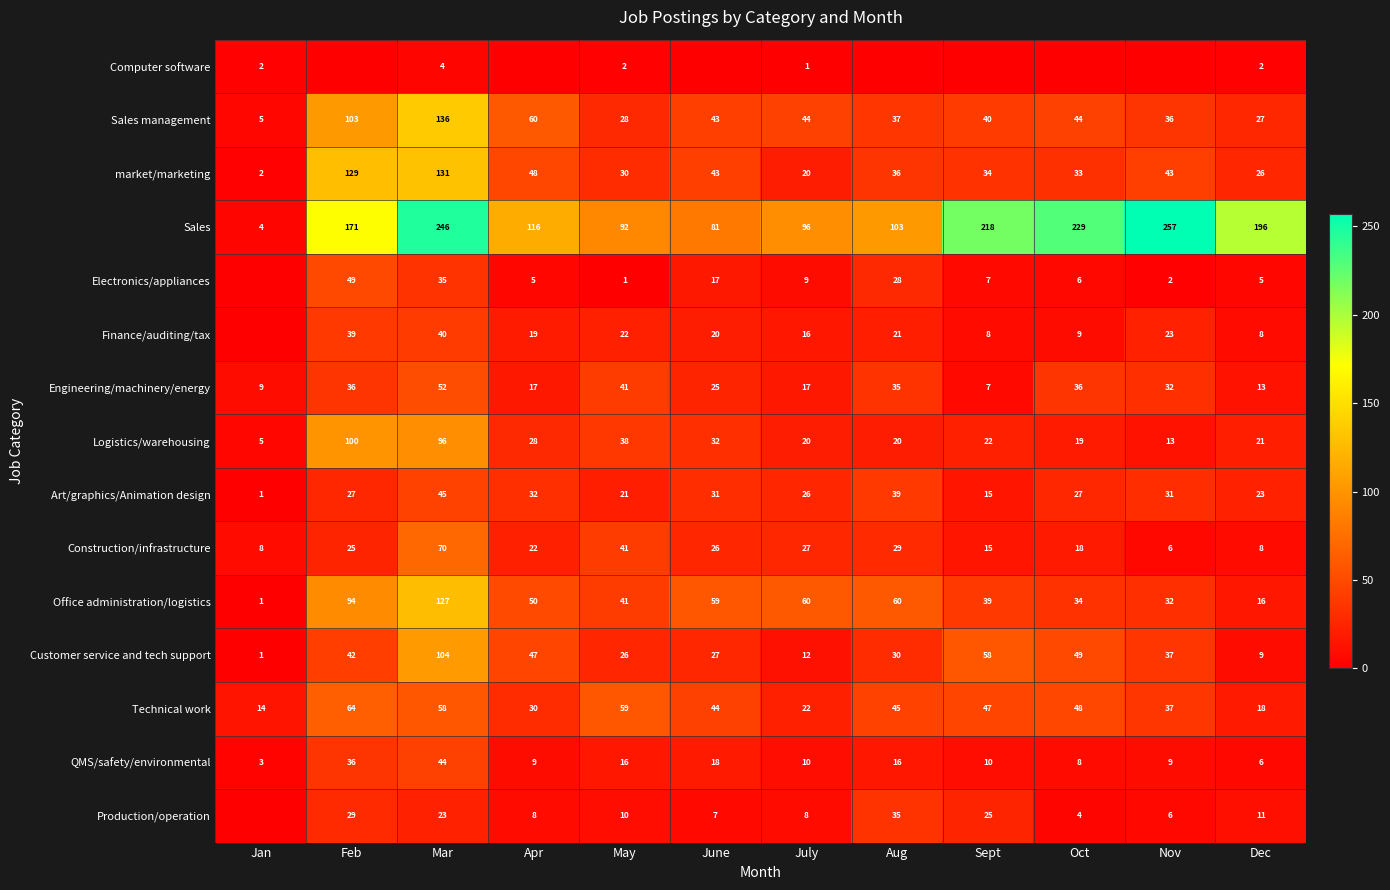

What is the spread (max minus min) of values at Mar?

242